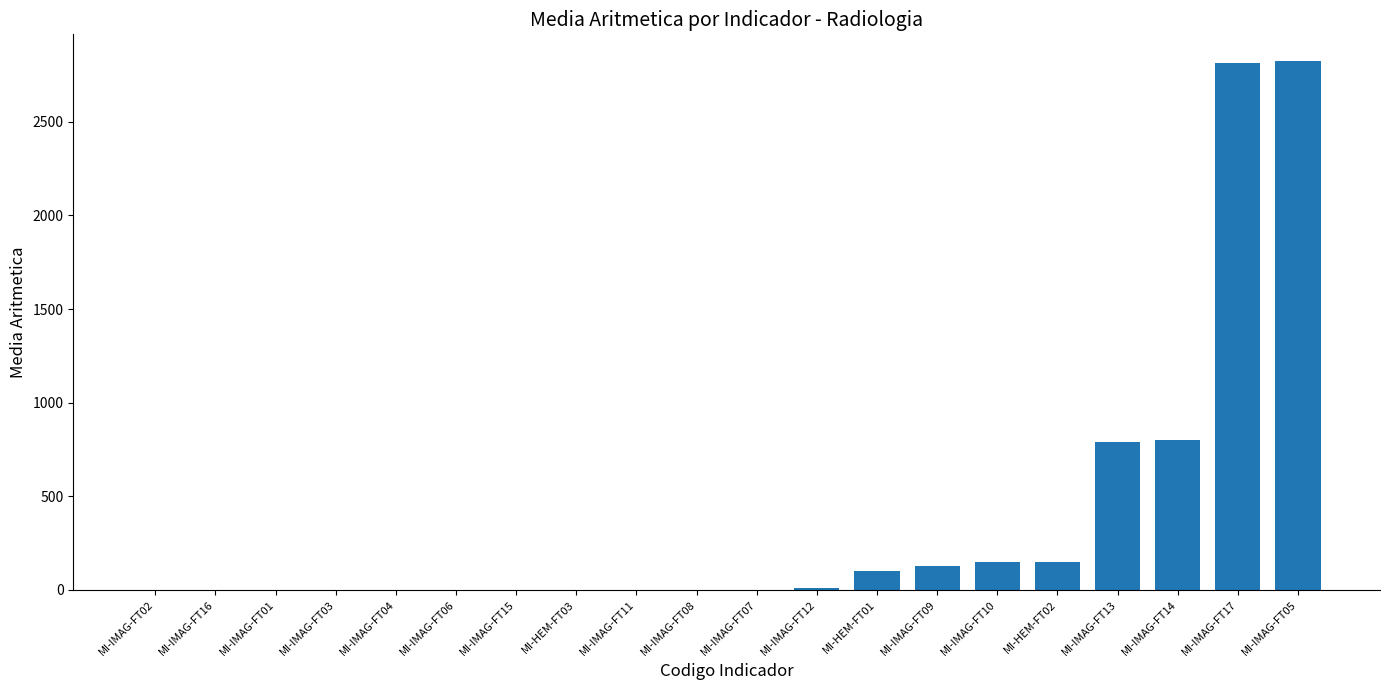

What is the maximum value shown in the chart?

2826.2